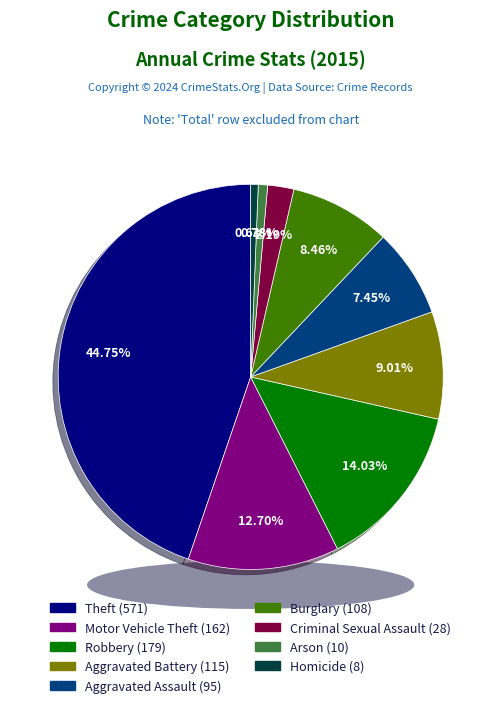

To the nearest percent, what is the combined percentage of Arson and Criminal Sexual Assault?

3%